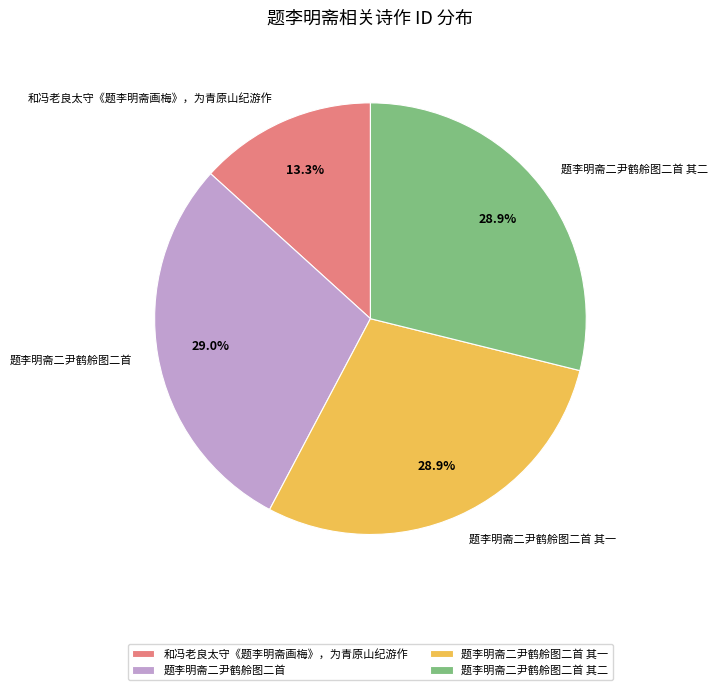

How much of the chart is everything except 题李明斋二尹鹤舲图二首?

71.0%